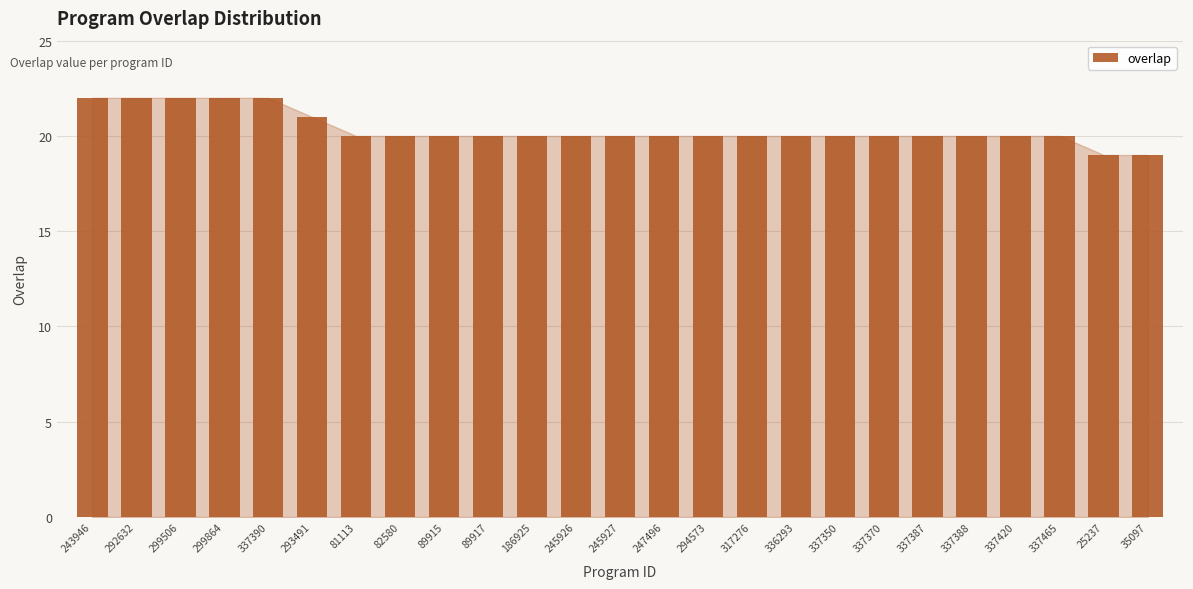

What is the sum of all values?

509